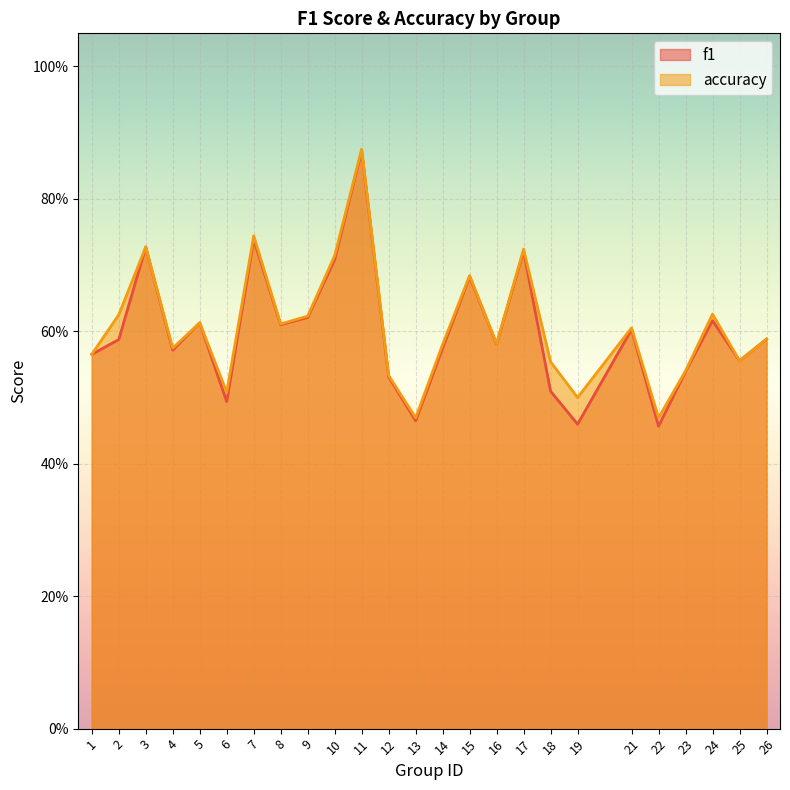

Read the f1 value at 17.

0.7